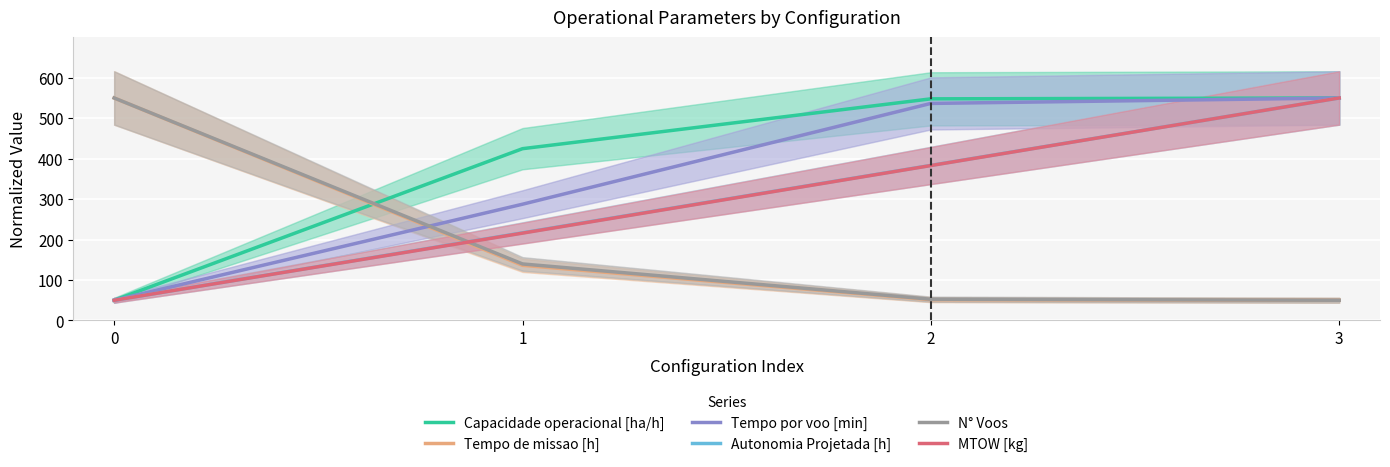

Reading left to right, what are all the values shown in this chart?

Capacidade operacional [ha/h]: 0=50.0	1=424.6	2=547.9	3=550.0
Tempo de missao [h]: 0=550.0	1=136.4	2=51.4	3=50.0
Tempo por voo [min]: 0=50.0	1=287.4	2=536.5	3=550.0
Autonomia Projetada [h]: 0=50.0	1=216.7	2=383.3	3=550.0
N° Voos: 0=550.0	1=139.7	2=52.6	3=50.0
MTOW [kg]: 0=50.0	1=215.9	2=383.0	3=550.0